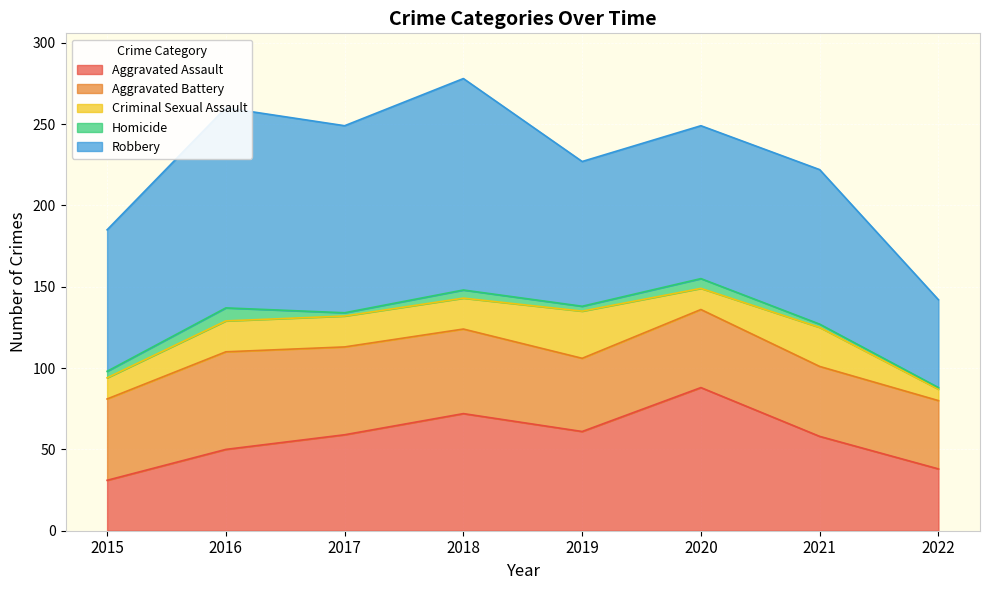

What is the value of the Aggravated Assault point at the 1st from the left?

31